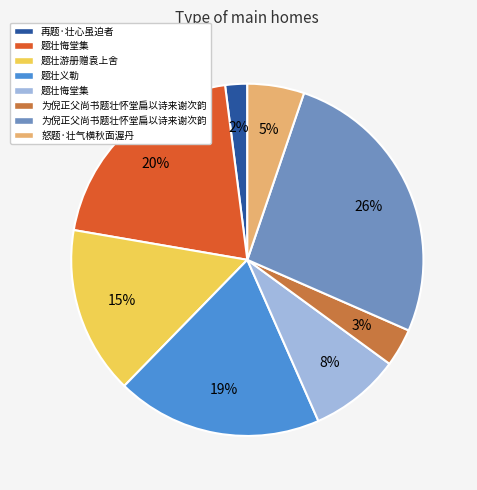

To the nearest percent, what is the difference between the largest and smallest slice percentages?

24%